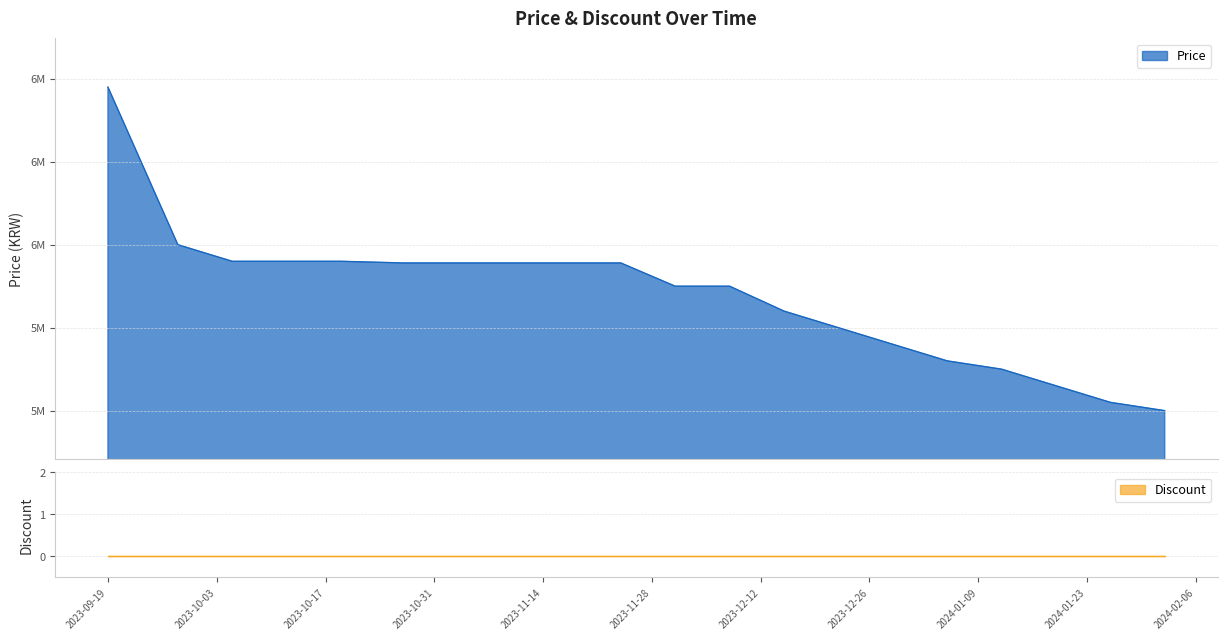

Where is the data nearest to the value 5995000?

2023-09-28